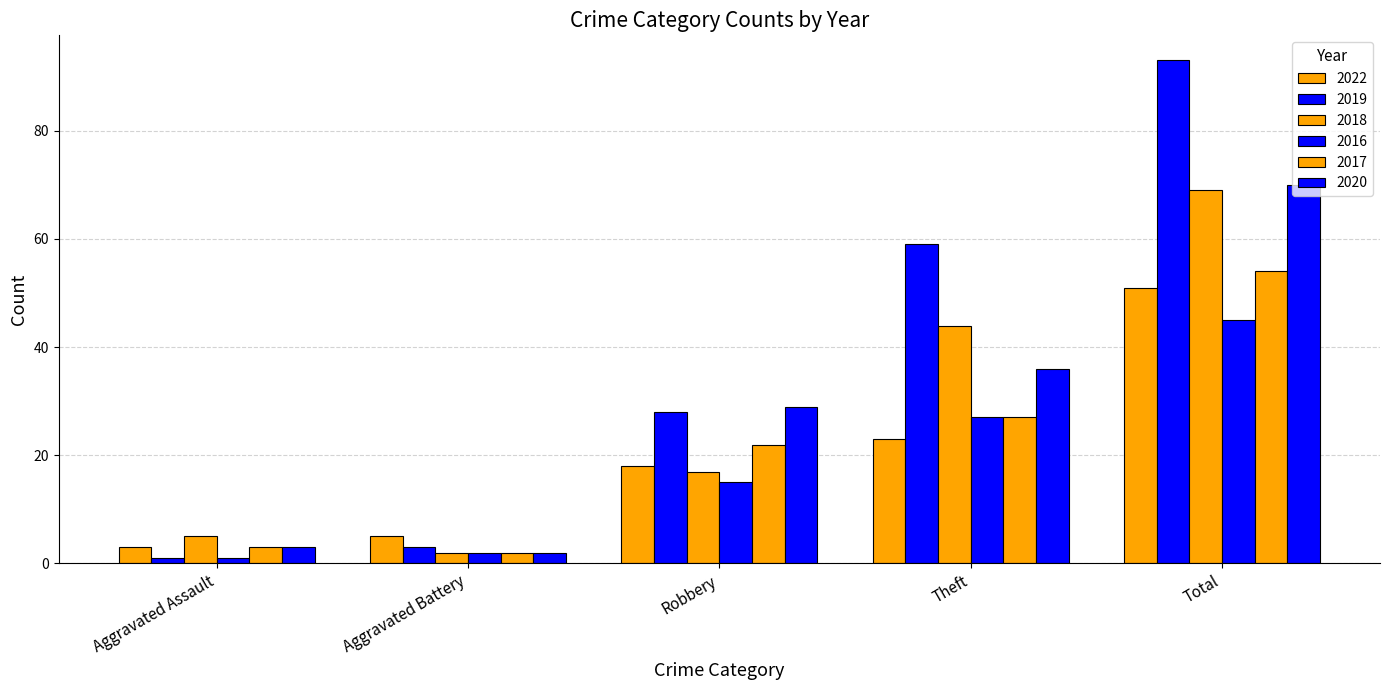

At how many categories does at least one series exceed 19?

3